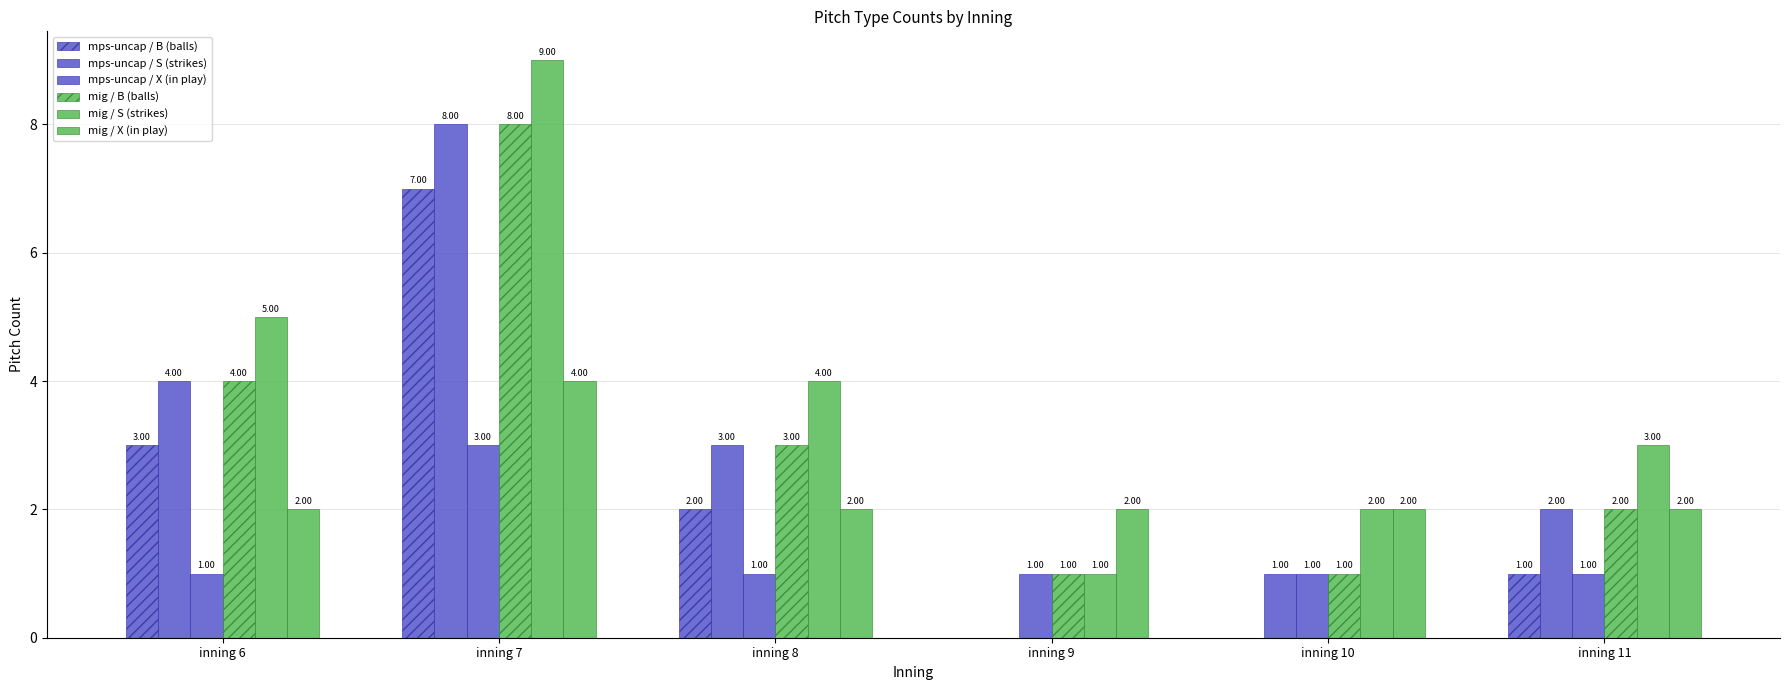

How many groups of bars are there?

6